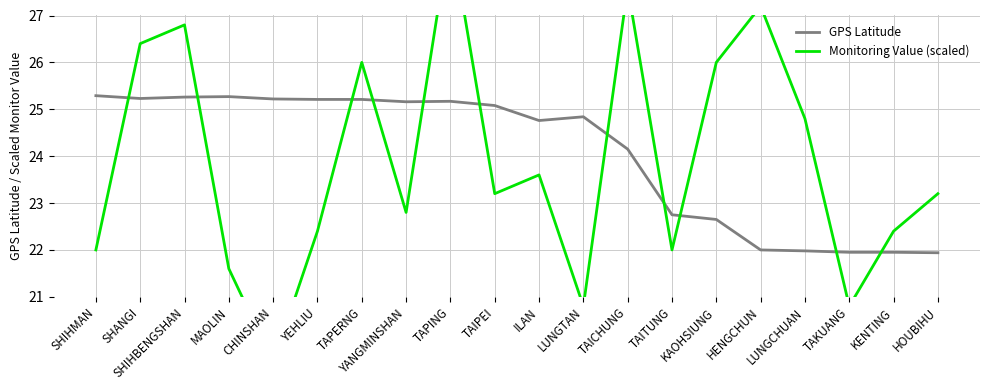

Is this an area chart (filled region under the line)?

No